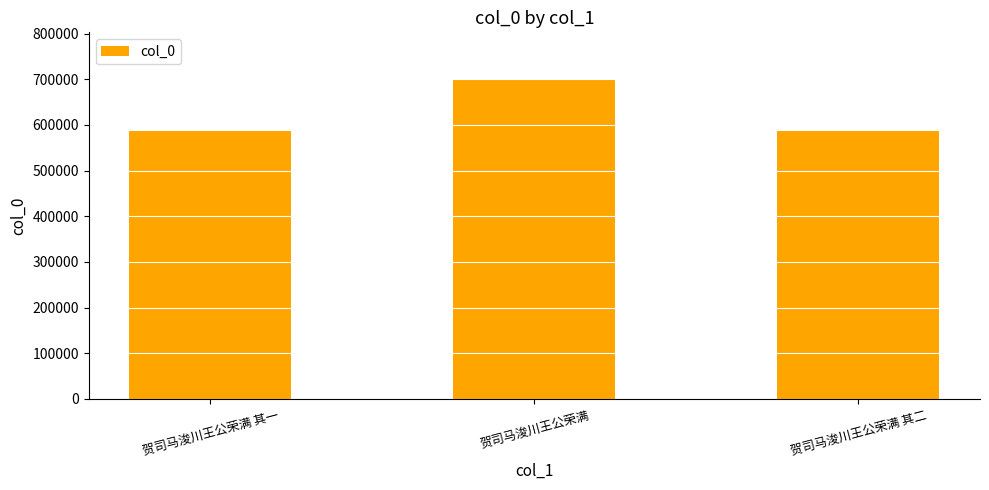

Count the number of categories in the chart.

3